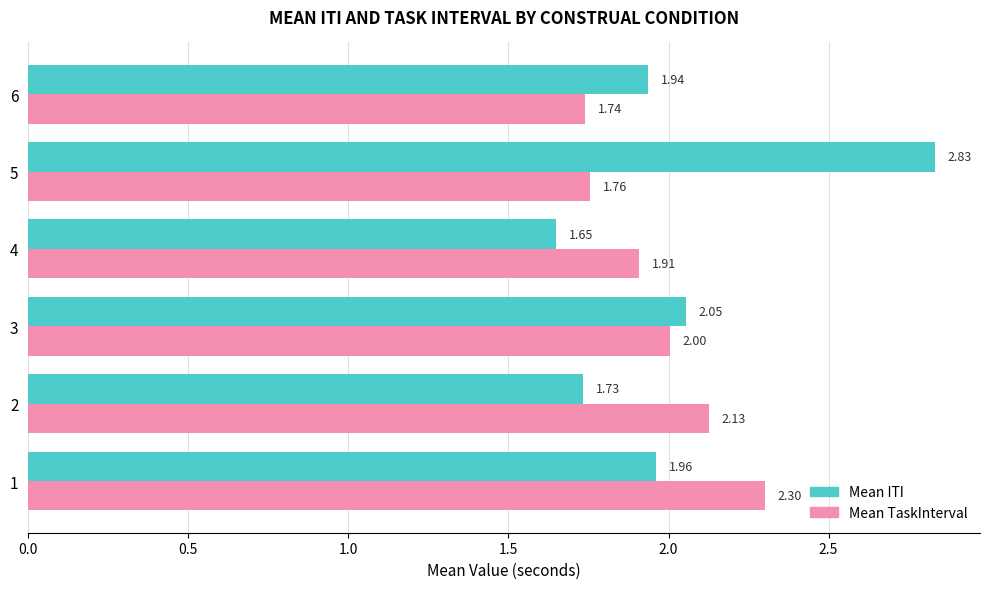

List the series in order of their overall mean, highest first.

Mean ITI, Mean TaskInterval